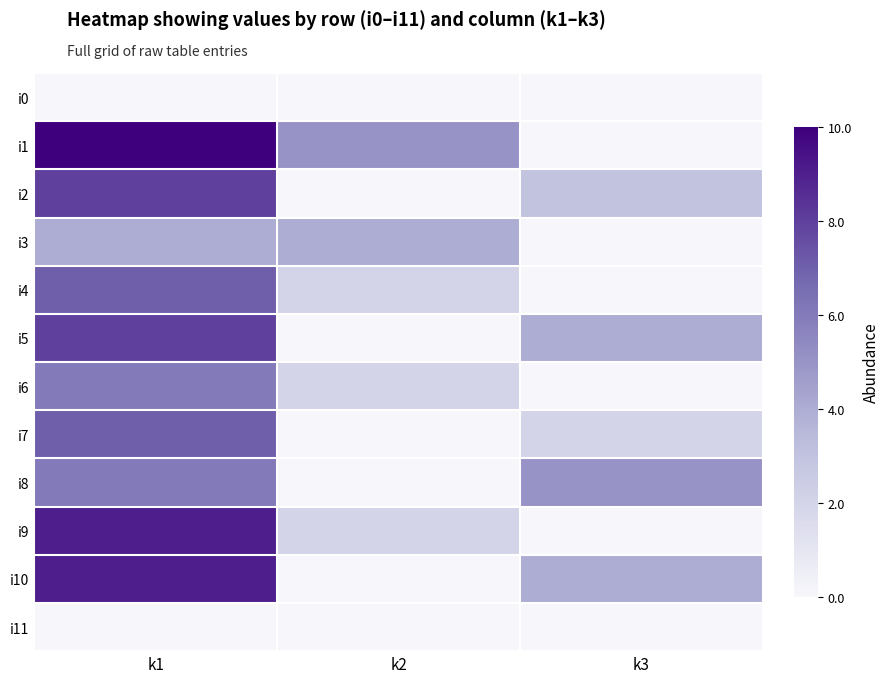

Reading left to right, extract all data points from this chart.

i0: k1=0	k2=0	k3=0
i1: k1=10	k2=5	k3=0
i2: k1=8	k2=0	k3=3
i3: k1=4	k2=4	k3=0
i4: k1=7	k2=2	k3=0
i5: k1=8	k2=0	k3=4
i6: k1=6	k2=2	k3=0
i7: k1=7	k2=0	k3=2
i8: k1=6	k2=0	k3=5
i9: k1=9	k2=2	k3=0
i10: k1=9	k2=0	k3=4
i11: k1=0	k2=0	k3=0